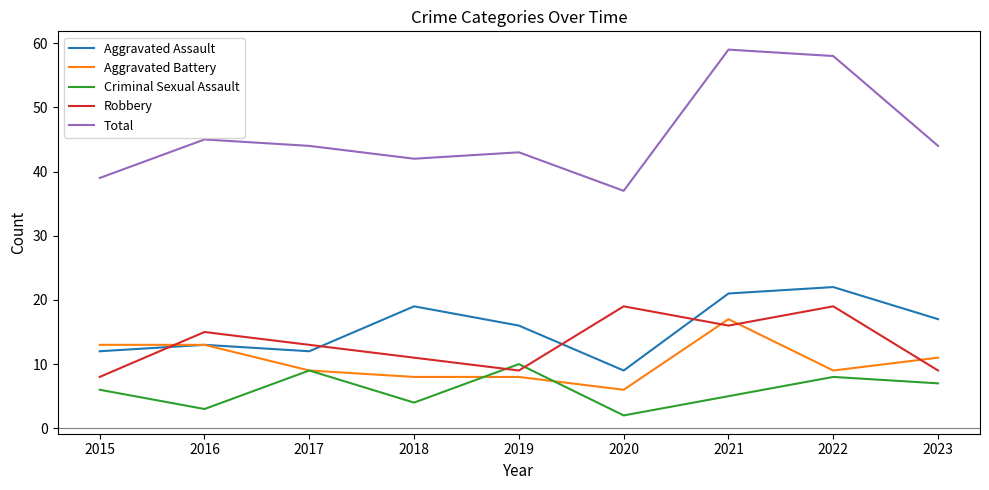

Between 2017 and 2022, which series saw the biggest shift?

Total